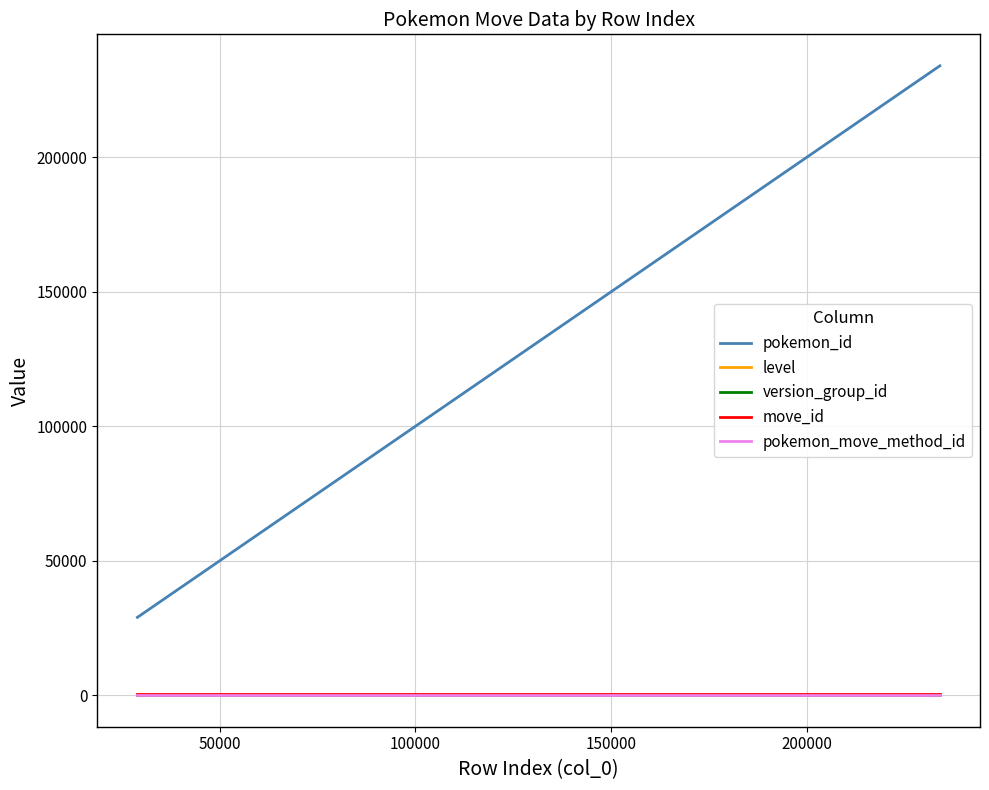

Which series has the largest total across all categories?

pokemon_id